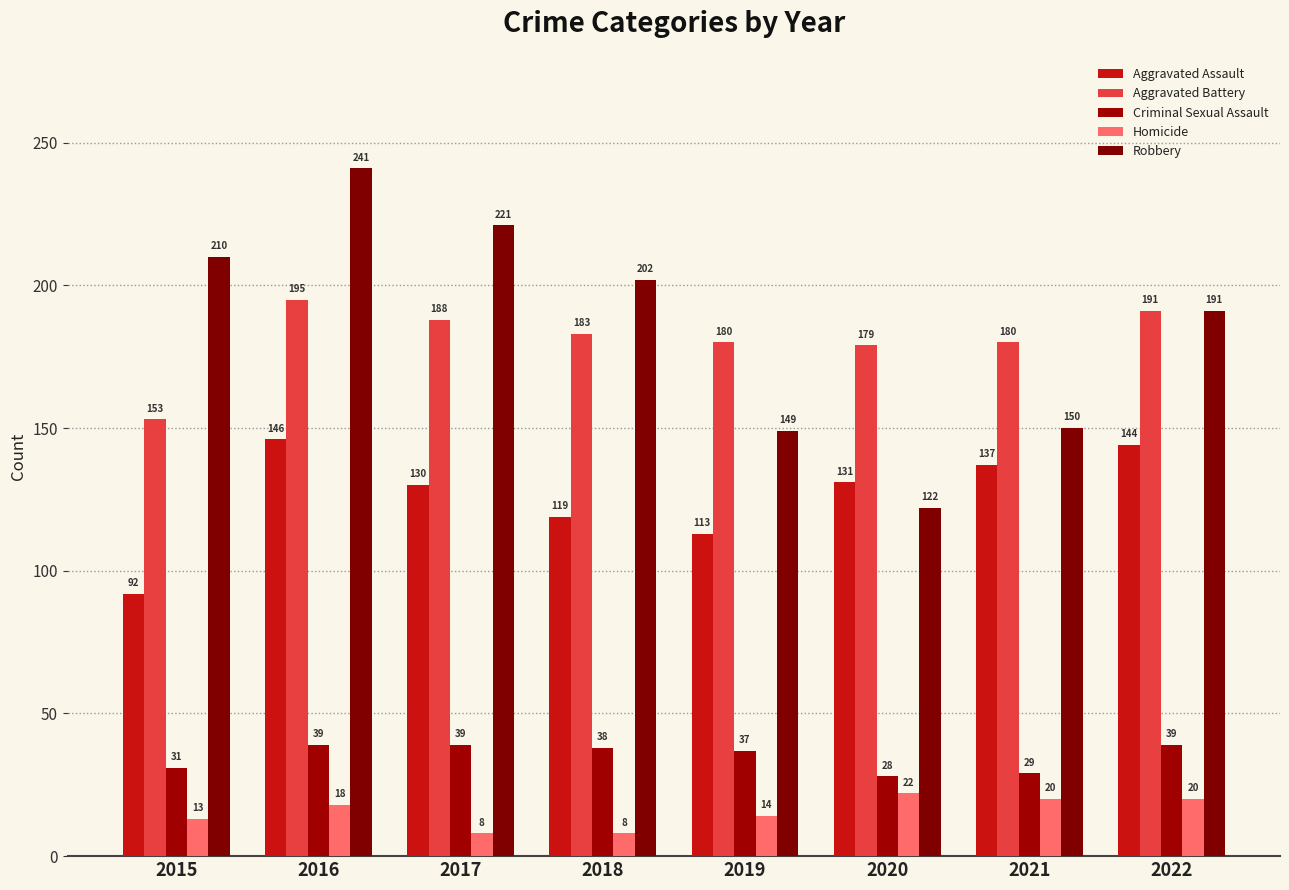

Which series has the largest total across all categories?

Robbery